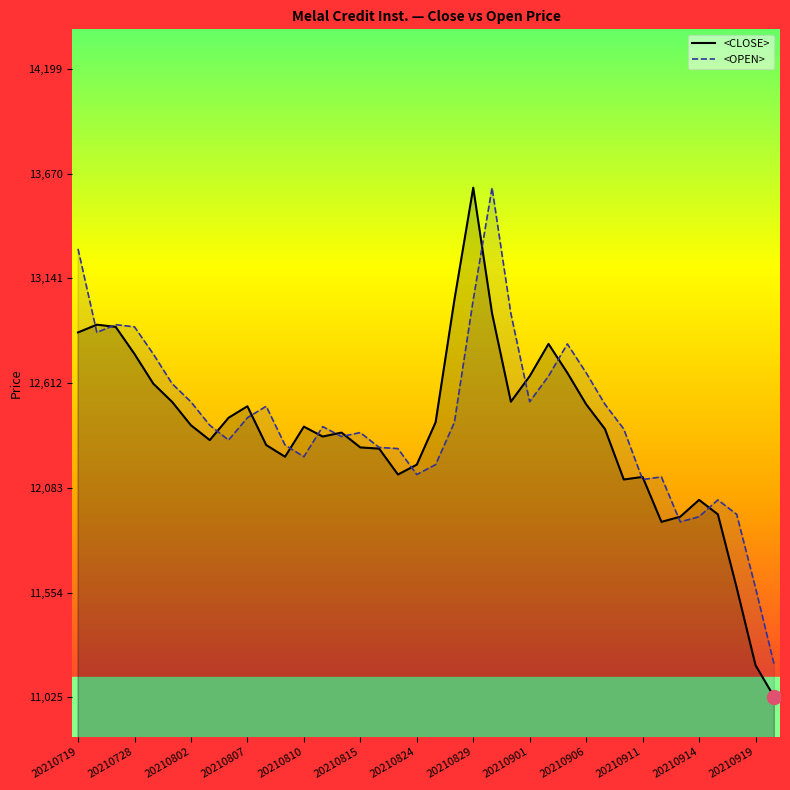

What is the value of the <OPEN> point at the 22nd from the left?

13033